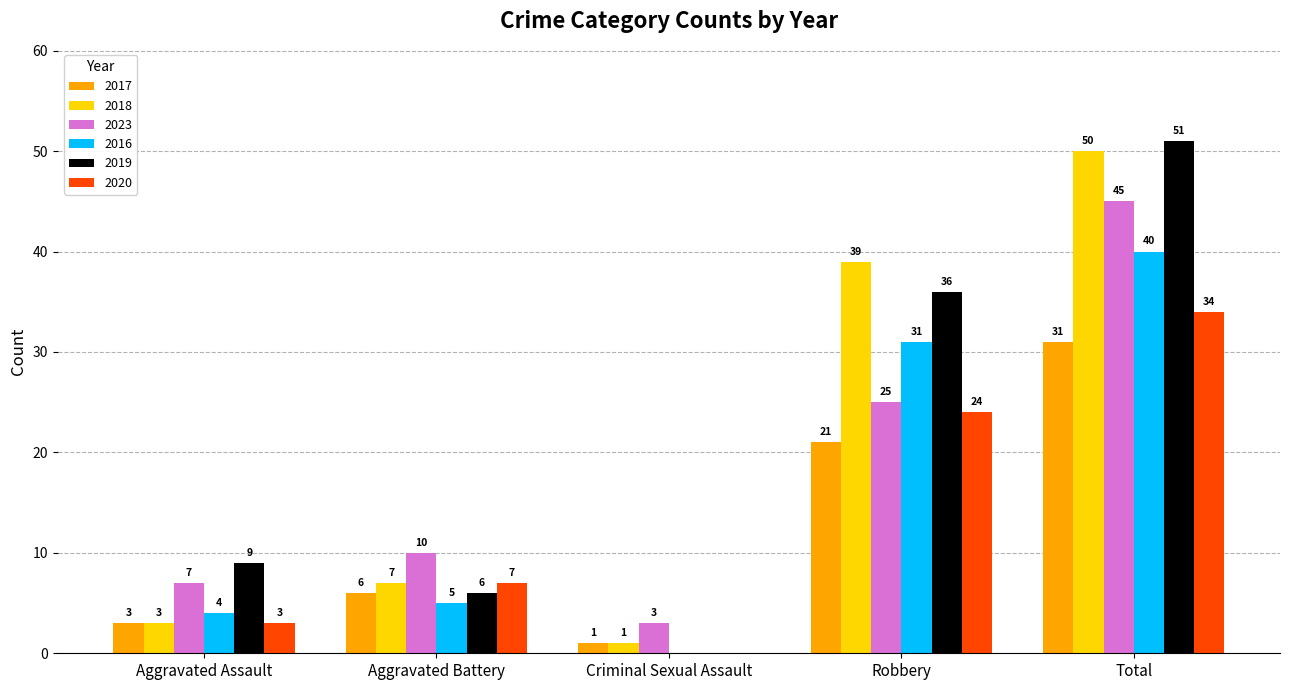

Between Aggravated Assault and Total, which series saw the biggest shift?

2018